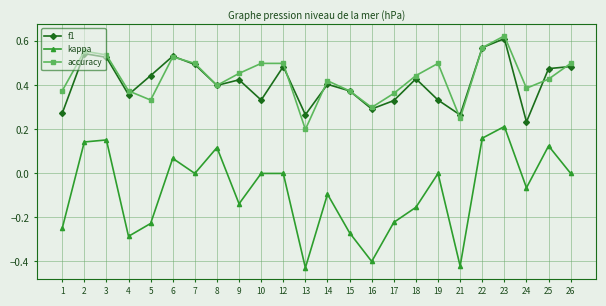

What are all the series names shown in the legend?

f1, kappa, accuracy